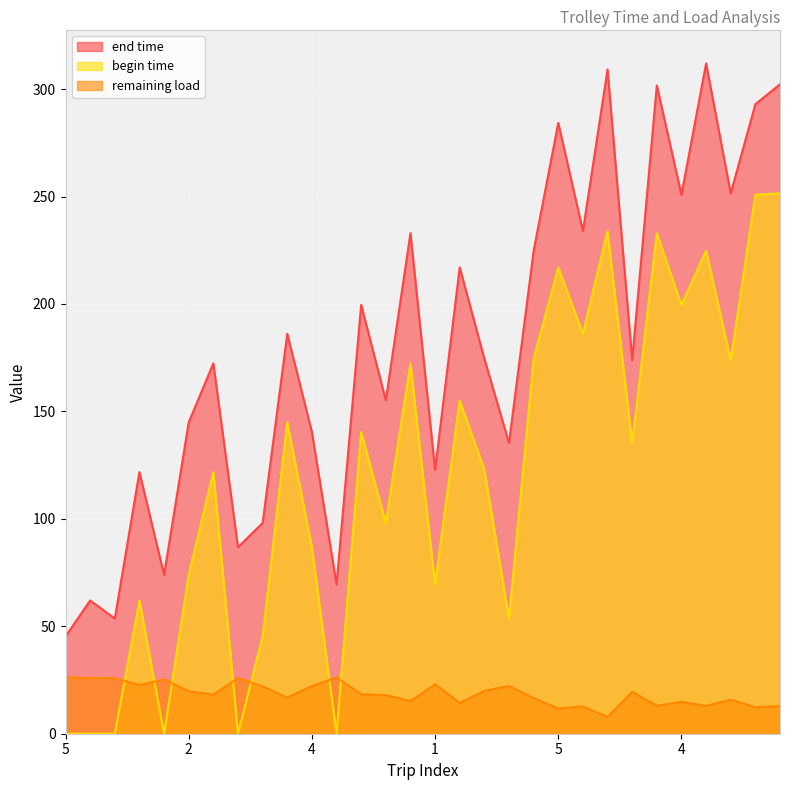

List the series in order of their overall mean, highest first.

end time, begin time, remaining load